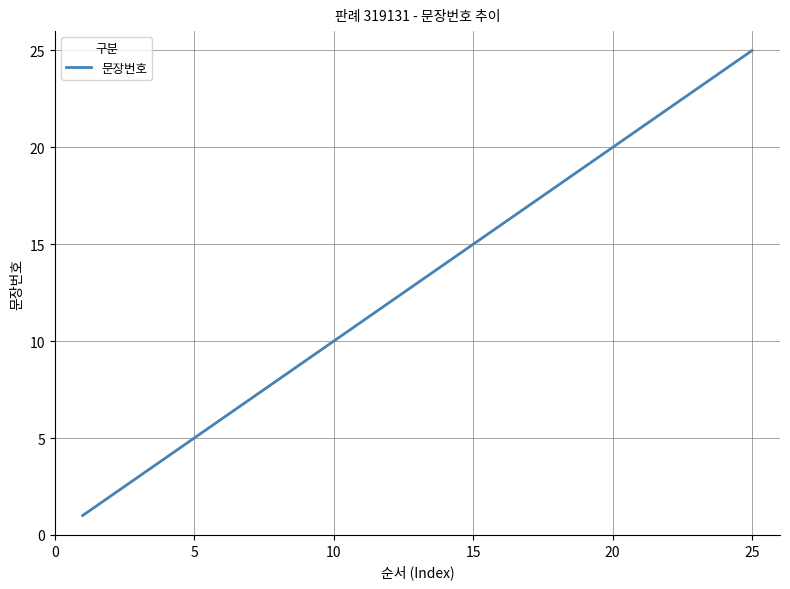

How many values are below 13?

12